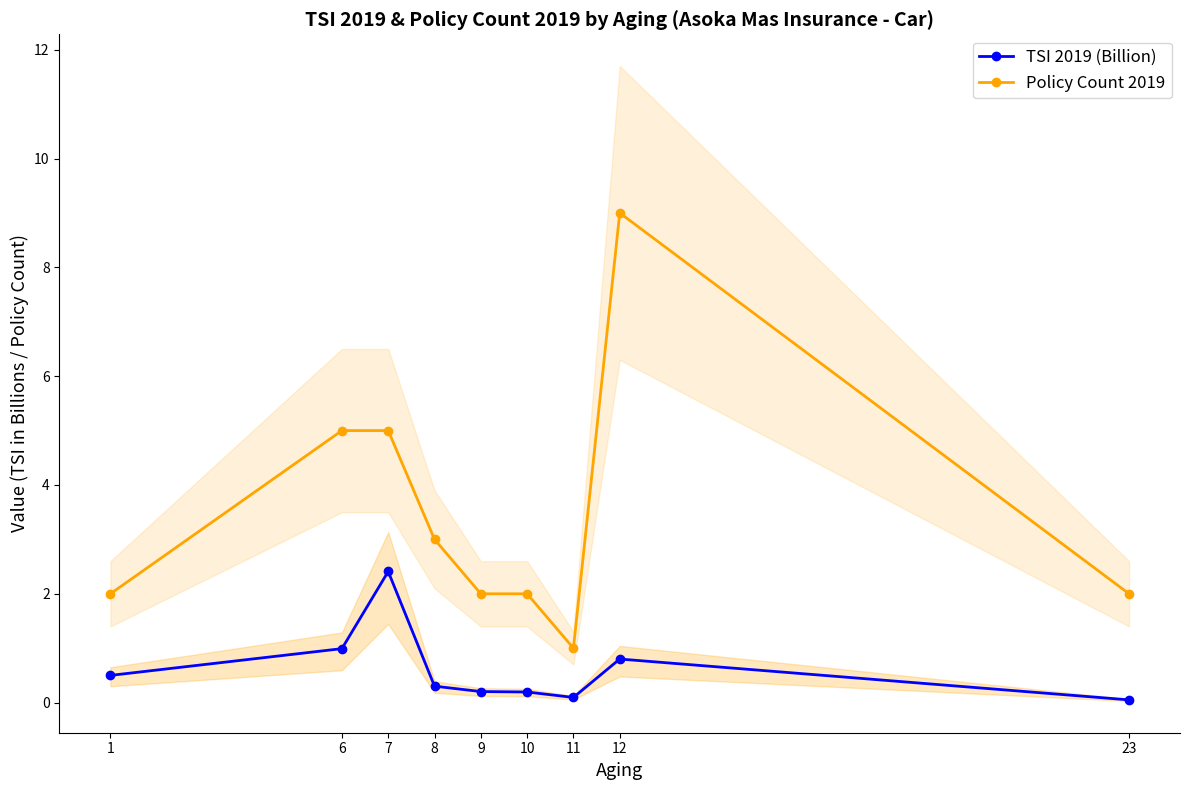

Which series has the largest total across all categories?

Policy Count 2019